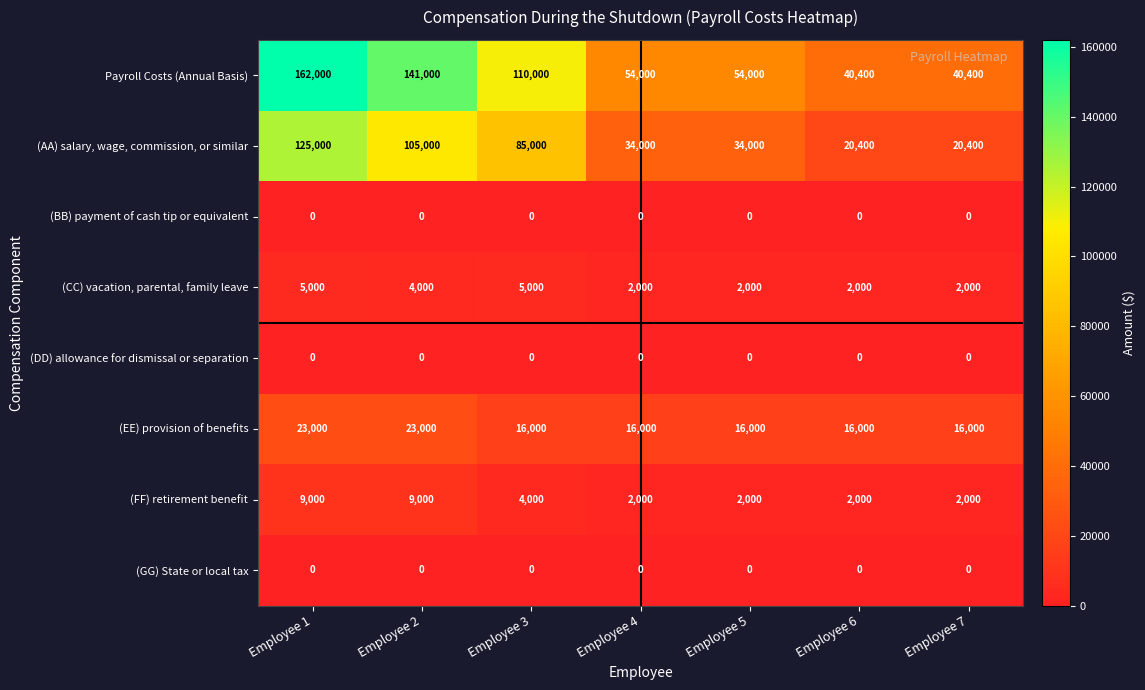

At how many categories does at least one series exceed 151714?

1